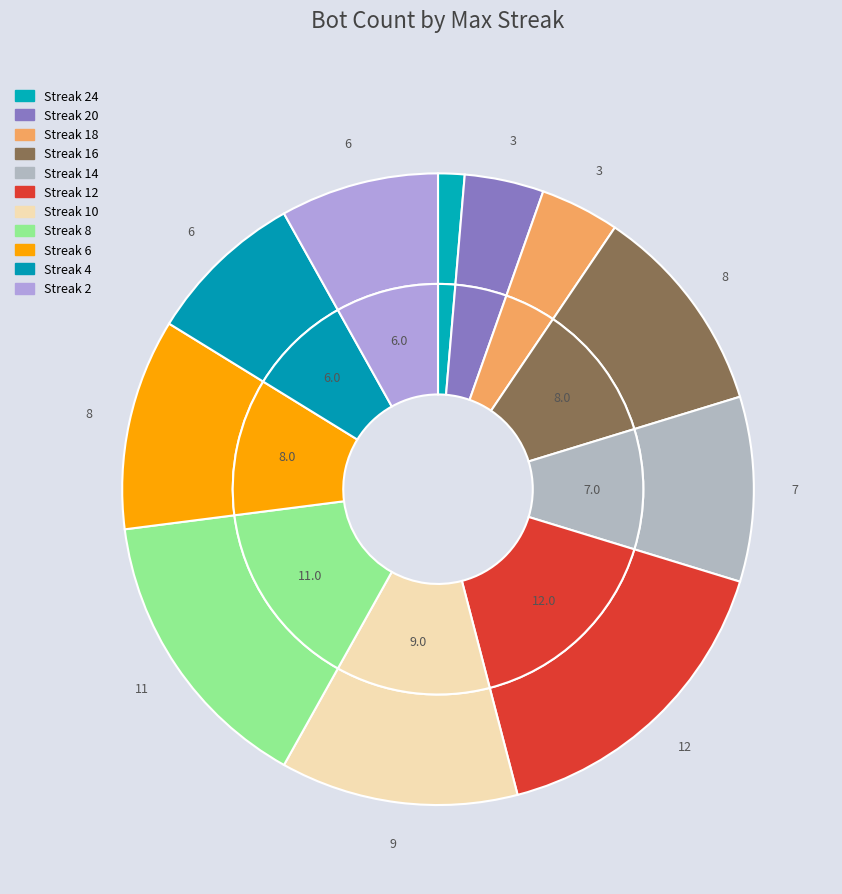

What percentage is NOT represented by 2?

92.4%